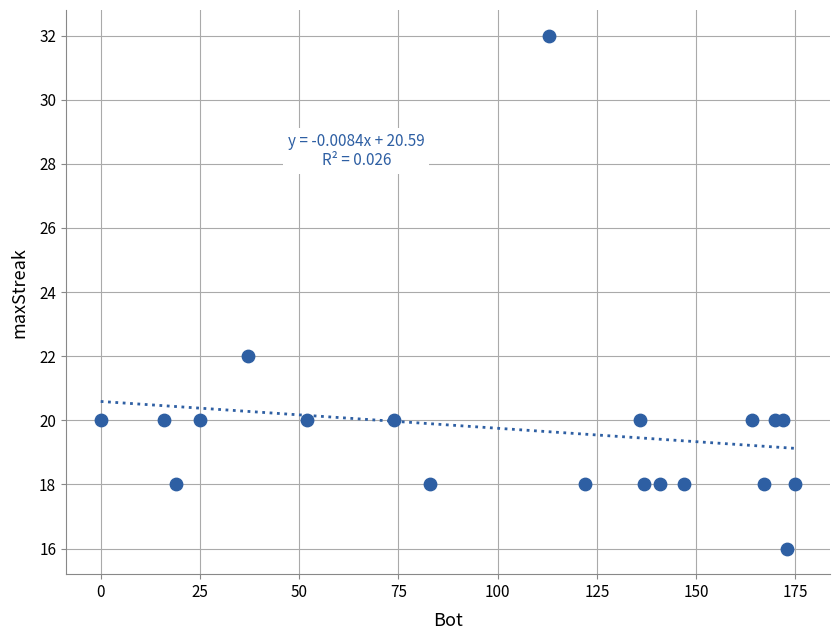

What is the range of Y values (max minus min)?

16